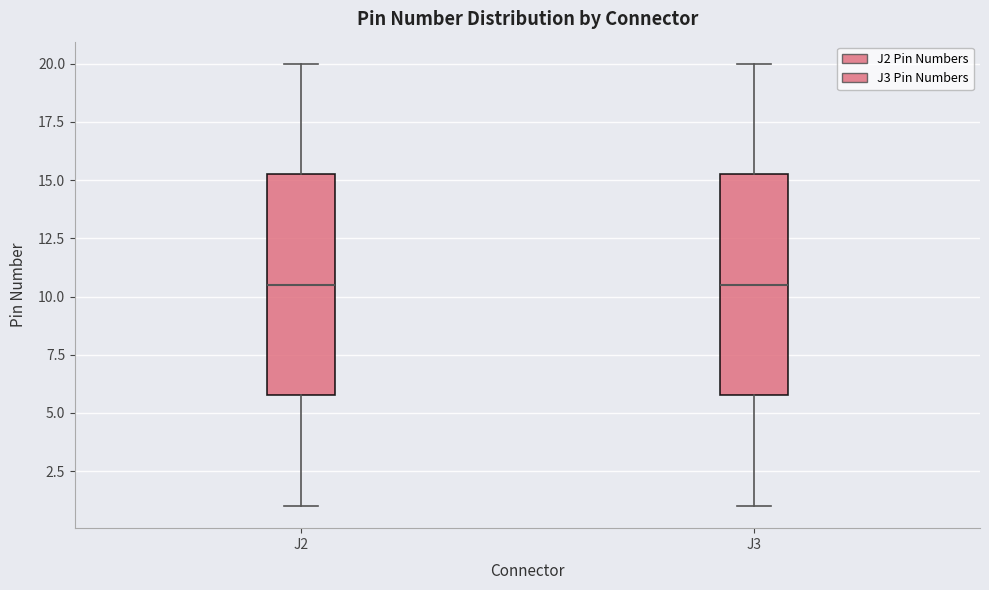

Reading left to right, read every box against the y-axis: the position of its median line, the range the box covers, and the ends of its whiskers. The values are not printed on the chart, so give them approximately, as read against the axis.

J2: median 10.5, box 6.0 to 15.5, whiskers 1.0 to 20.0
J3: median 10.5, box 6.0 to 15.5, whiskers 1.0 to 20.0